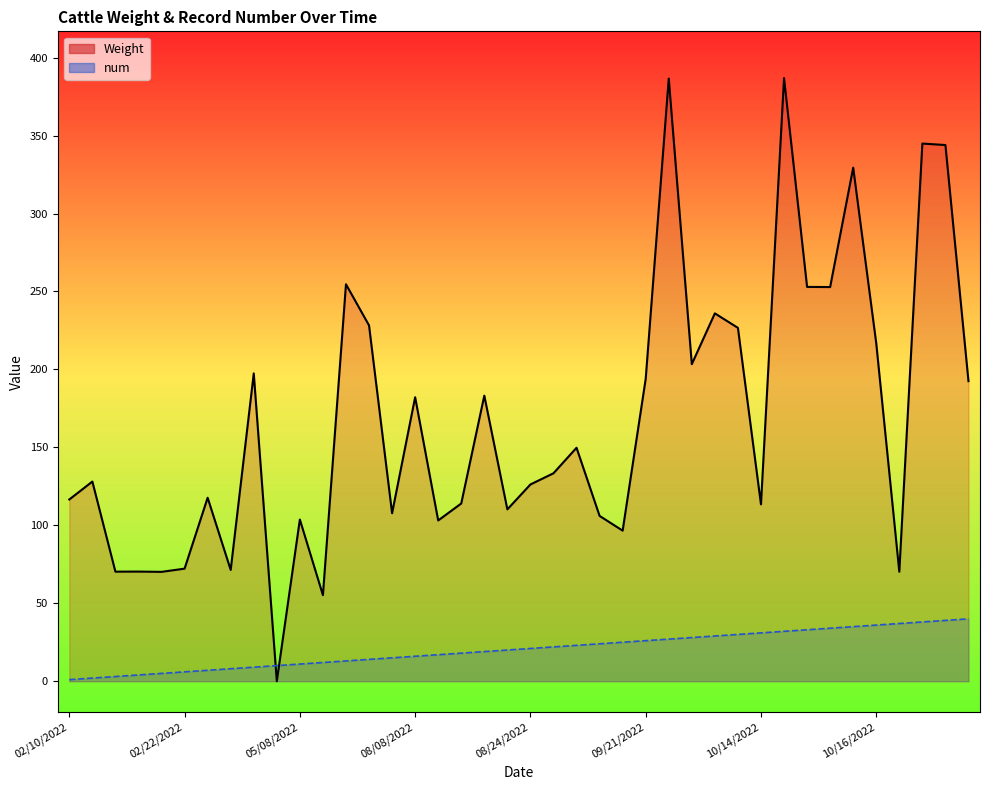

Is the value of num at 33 greater than the value of Weight at 38?

No